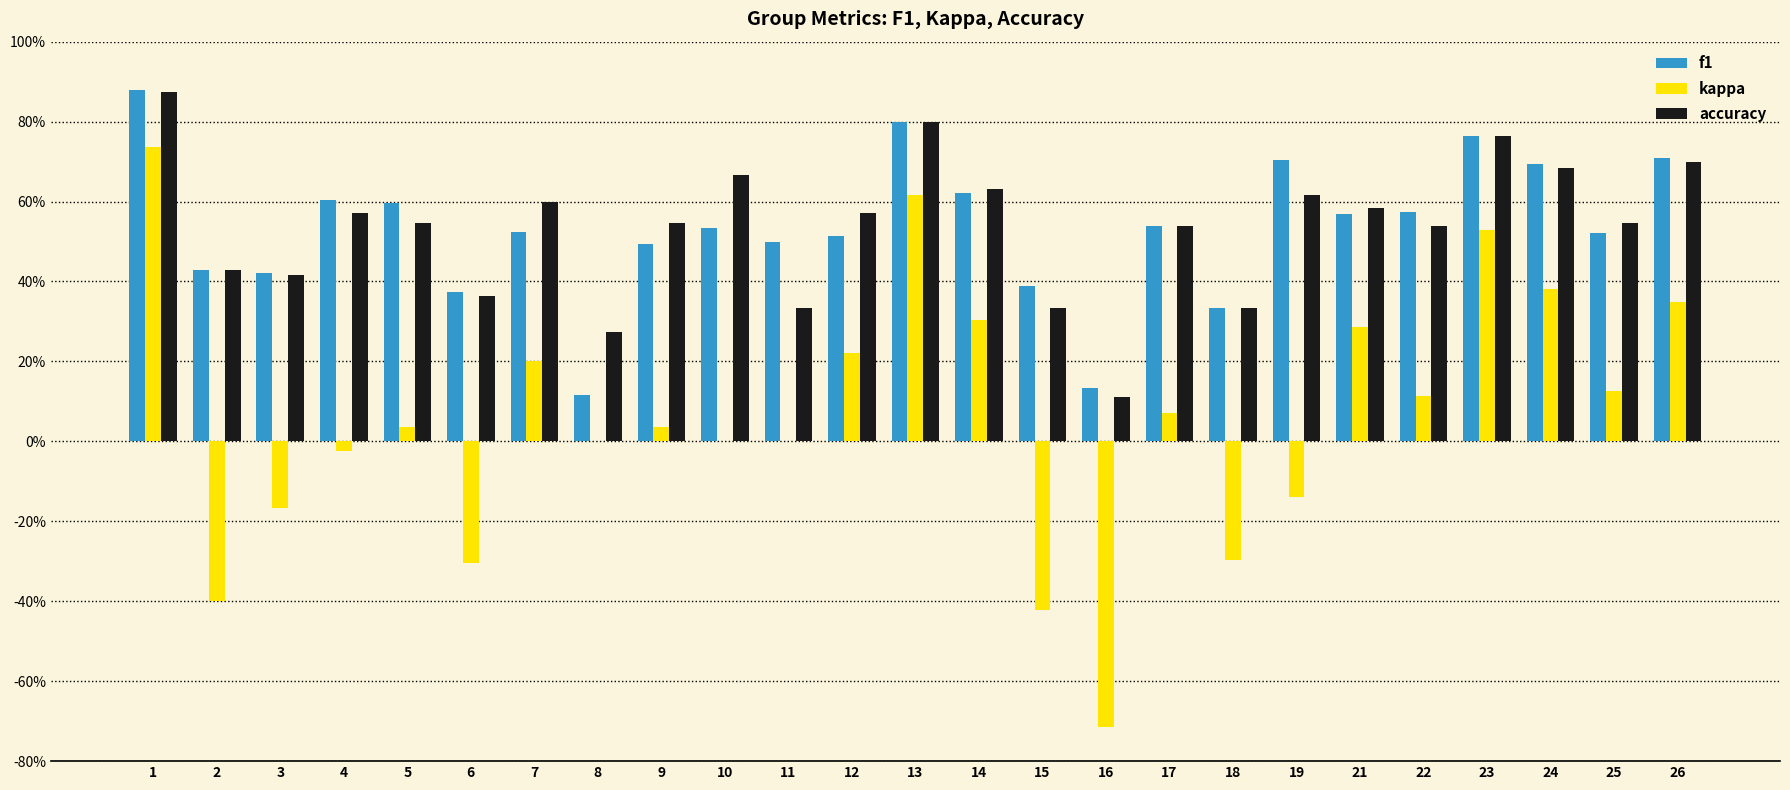

Which label corresponds to the smallest value in the chart?

16